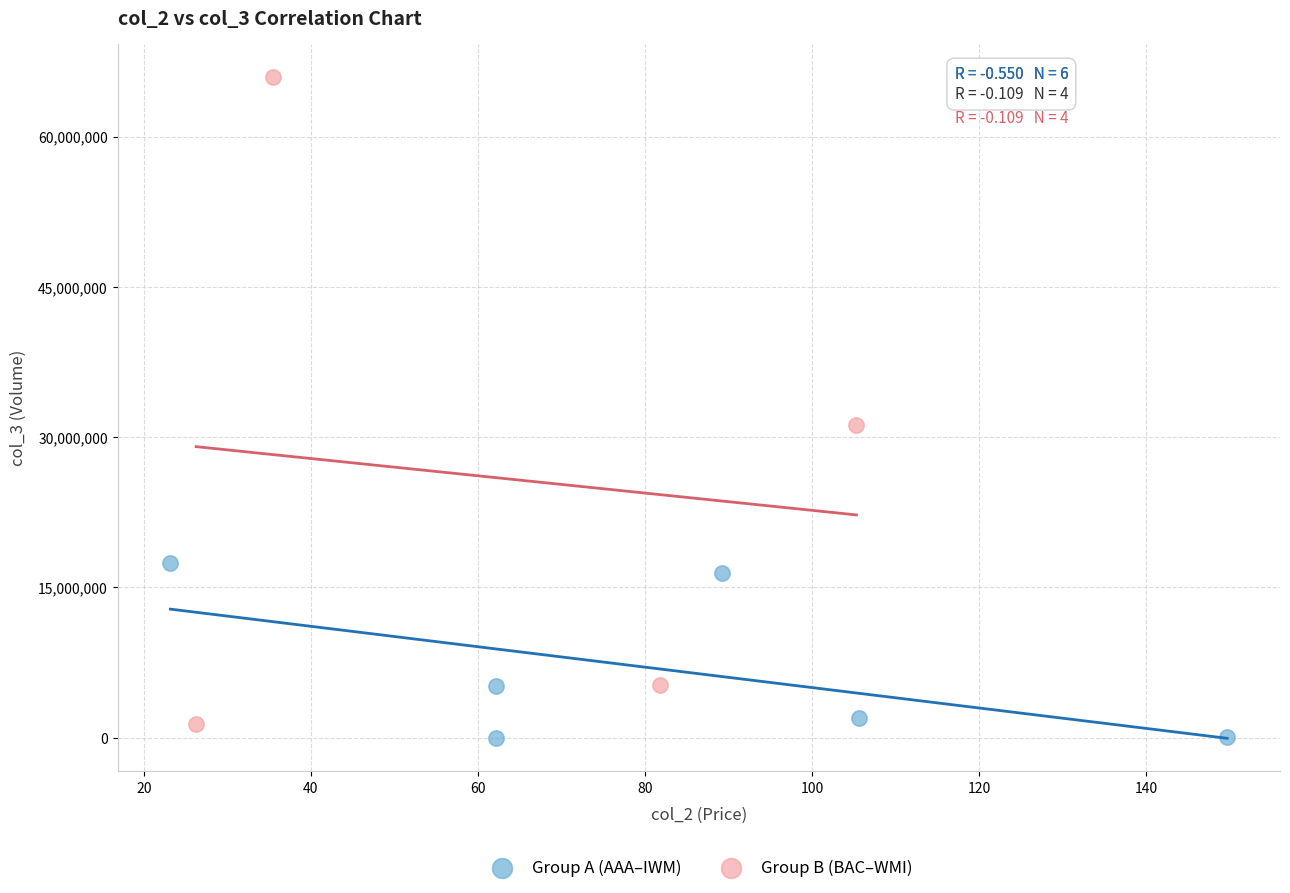

Which series contains the lowest Y value?

Group A (AAA–IWM)